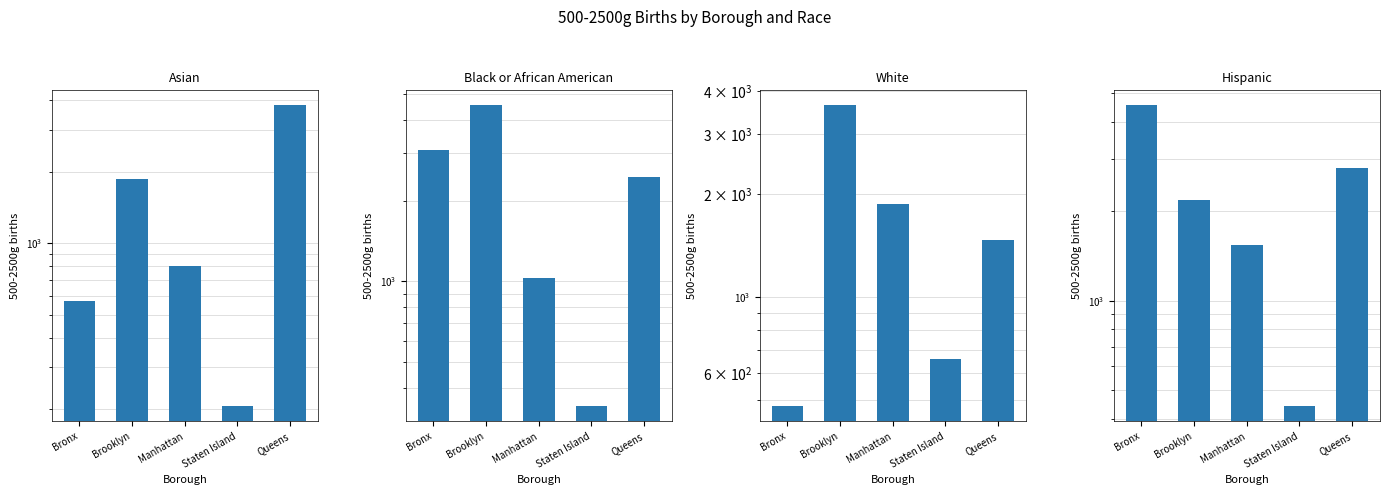

Between Queens and Brooklyn, which is larger?

Queens